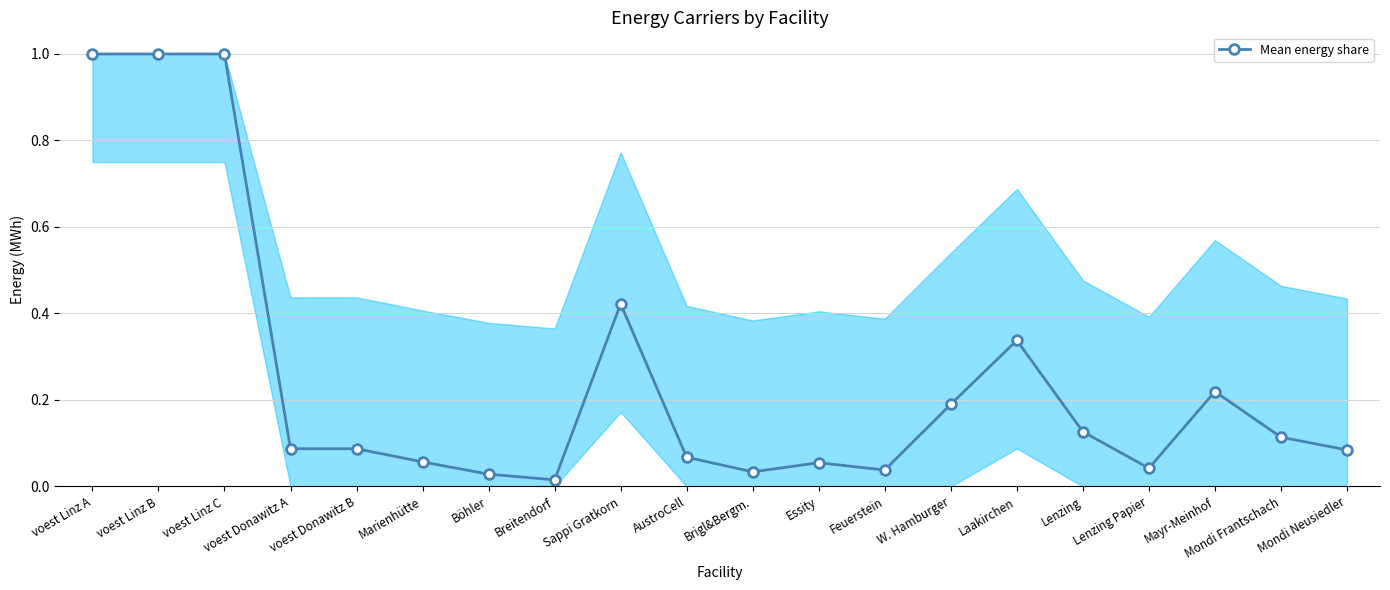

Read the value at voest Linz C.

1.0